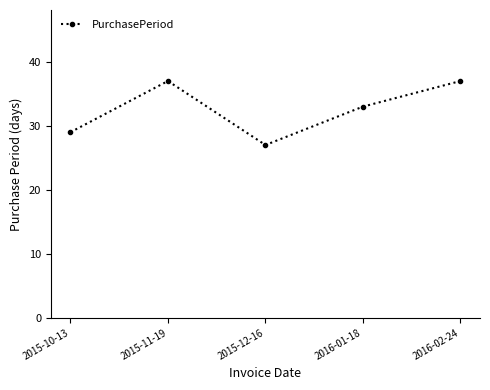

What is the label of the 2nd point from the left?

2015-11-19